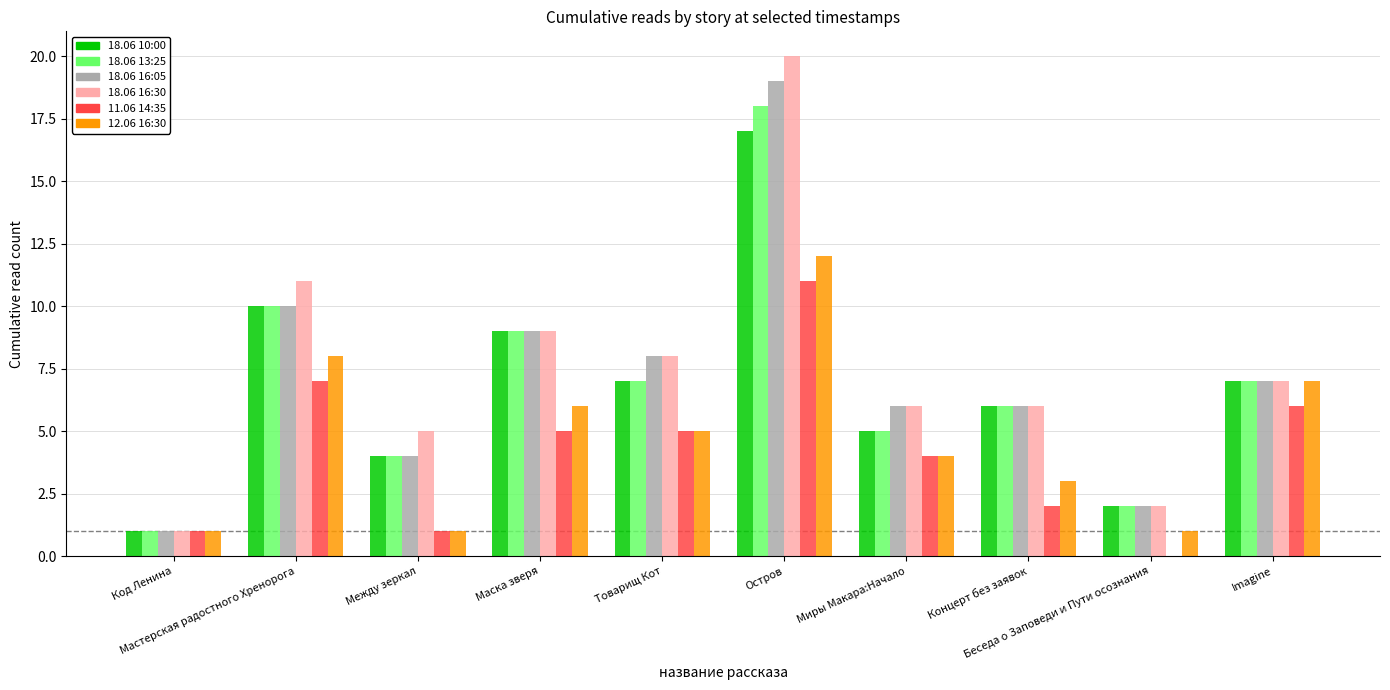

At which label does 18.06 13:25 first exceed 7?

Мастерская радостного Хренорога